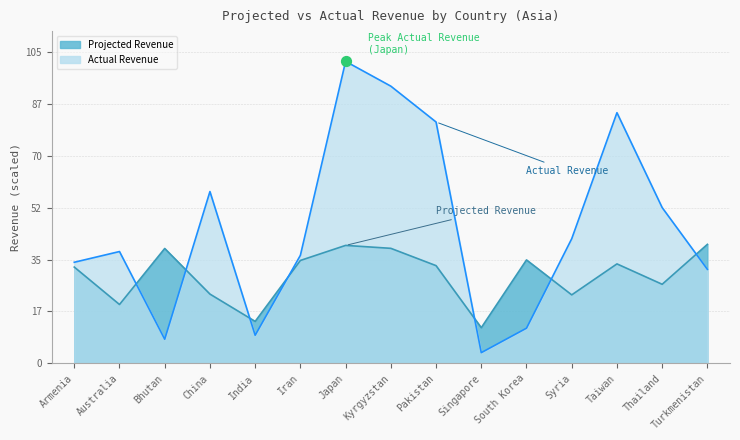

Which series reaches the maximum Y coordinate?

Actual Revenue